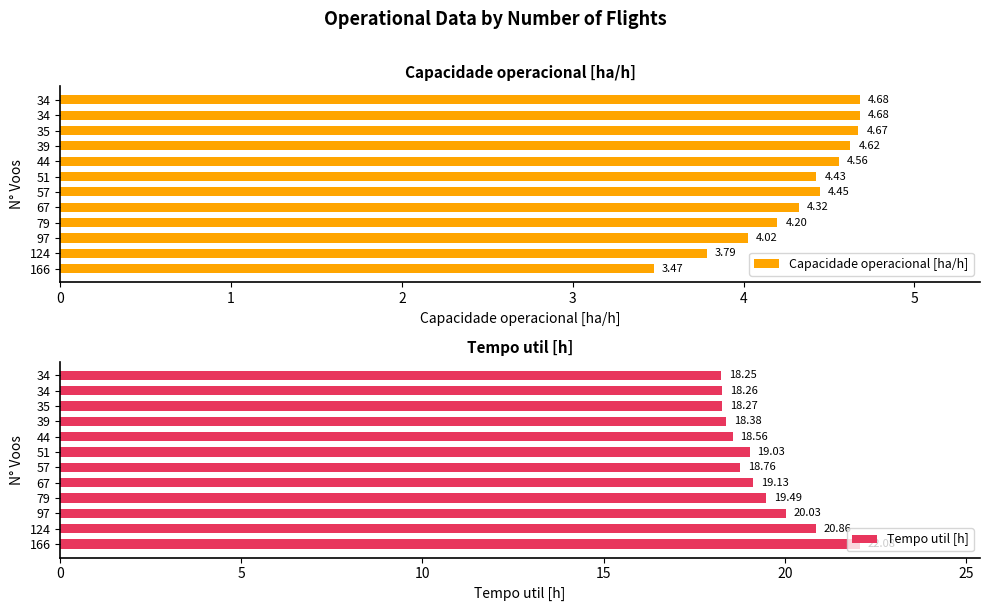

Rank the series by their average value, from highest to lowest.

Tempo util [h], Capacidade operacional [ha/h]